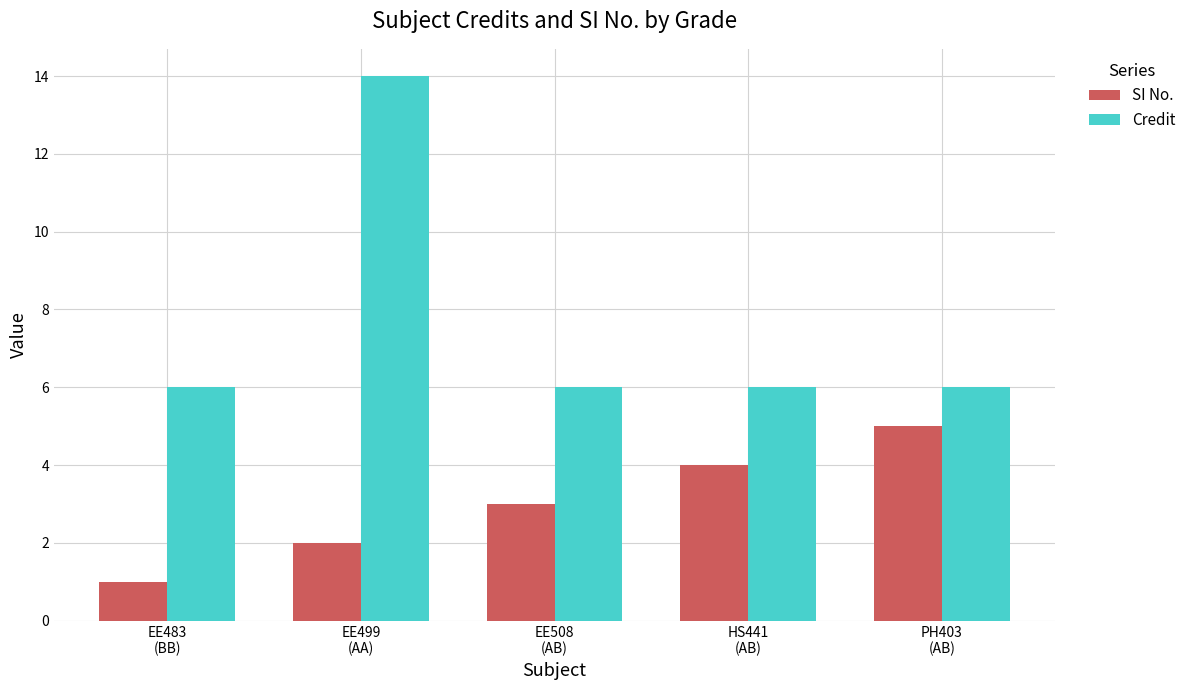

Reading left to right, list all the values displayed in this chart.

SI No.: EE483
(BB)=1	EE499
(AA)=2	EE508
(AB)=3	HS441
(AB)=4	PH403
(AB)=5
Credit: EE483
(BB)=6	EE499
(AA)=14	EE508
(AB)=6	HS441
(AB)=6	PH403
(AB)=6